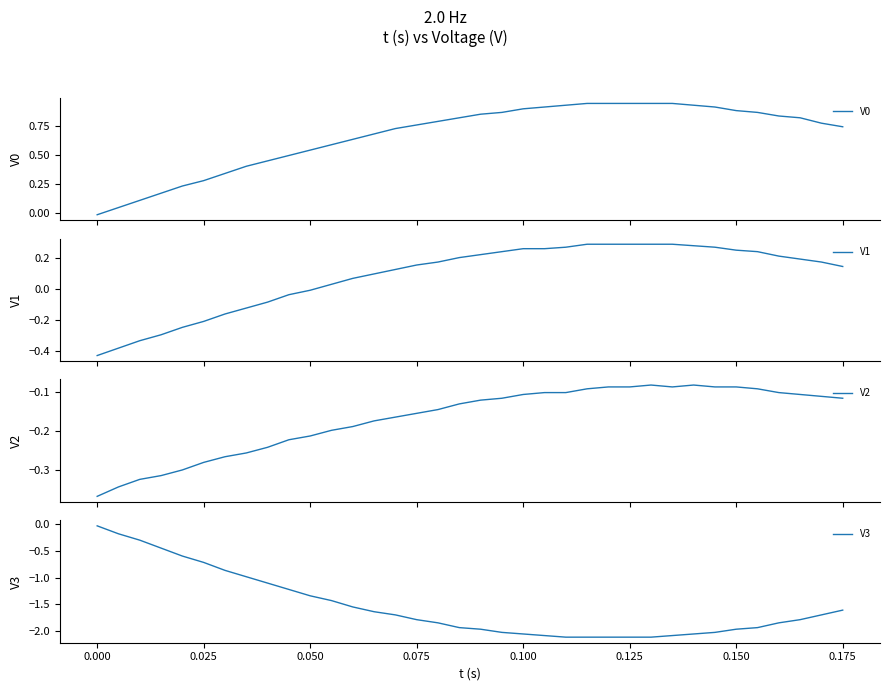

Which series has the widest spread of values?

V3